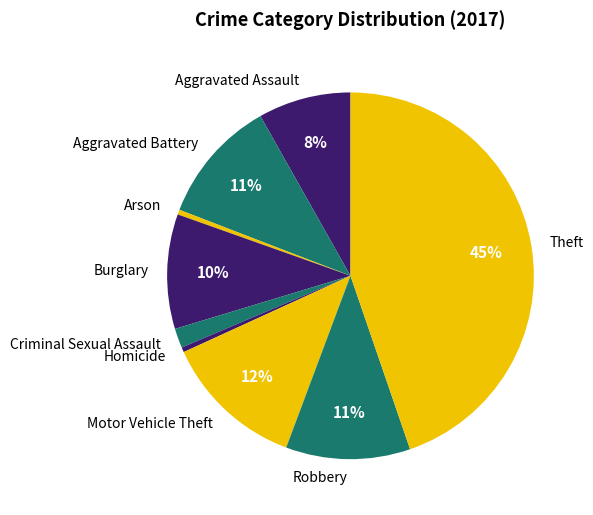

Which category has the biggest portion of the pie?

Theft